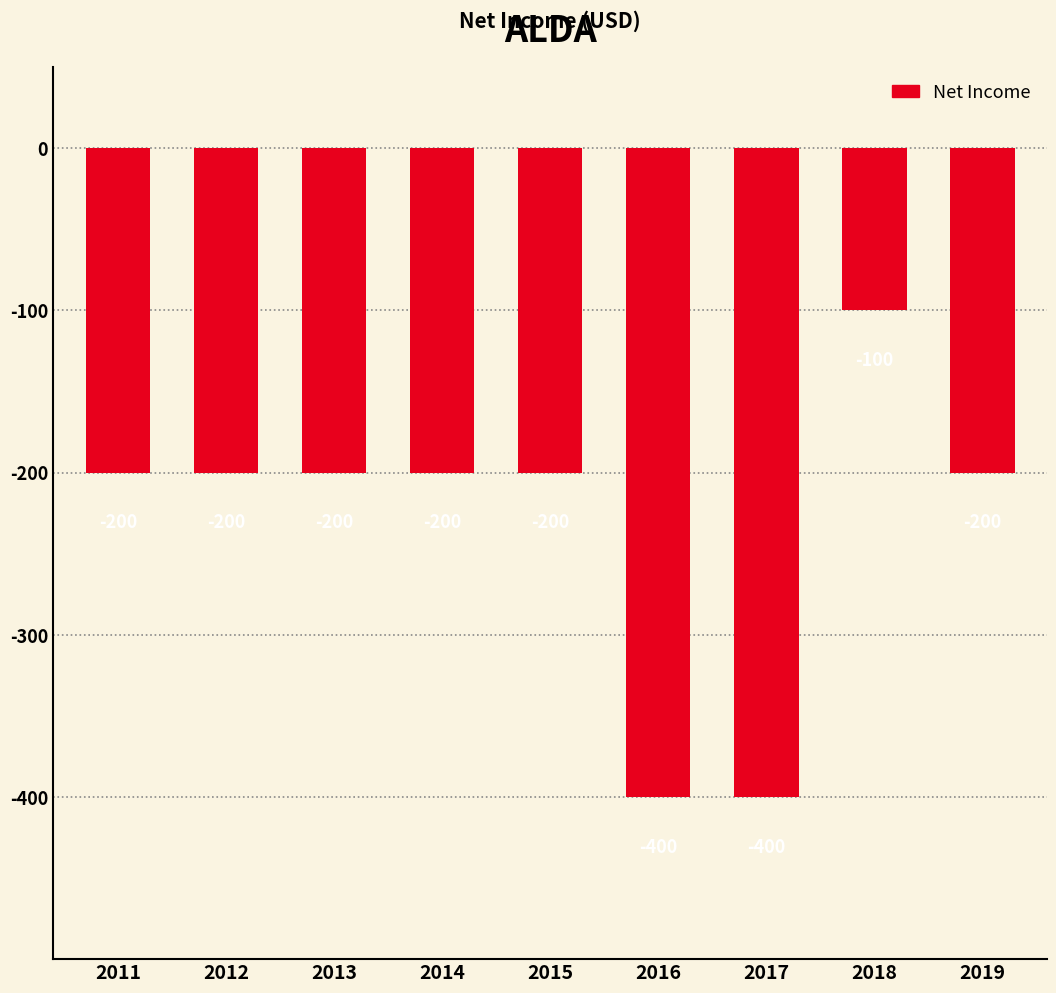

Does the chart contain stacked bars?

No